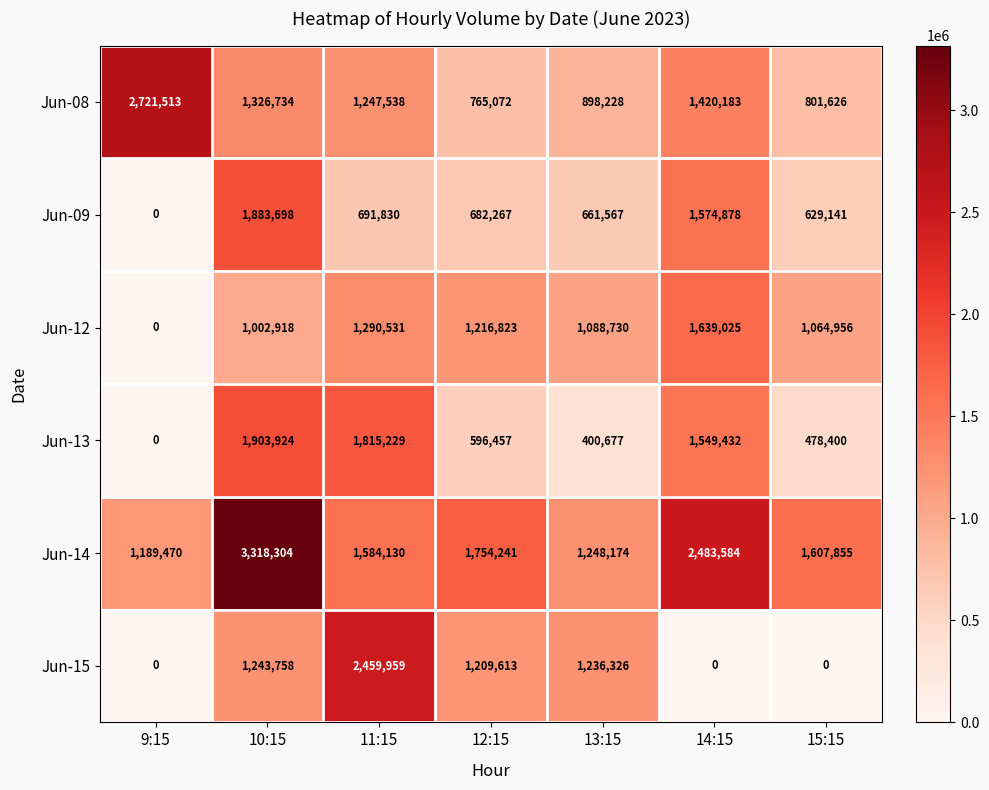

True or false: Jun-08 has a value of 390229 at 14:15.

False